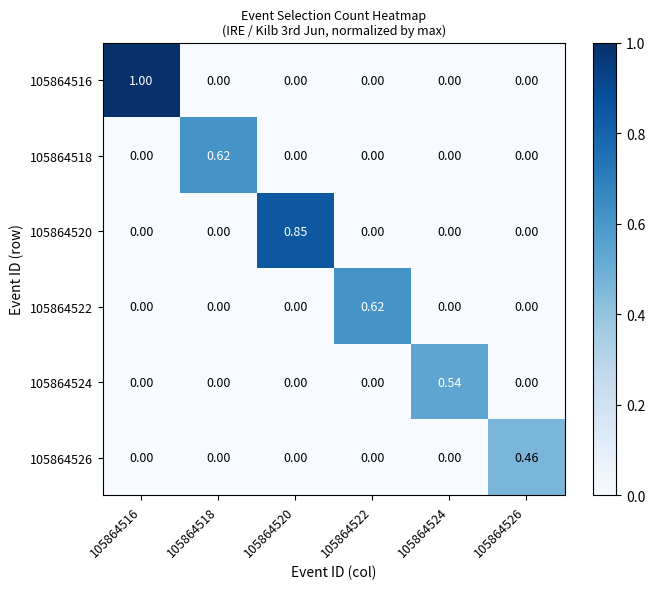

Reading left to right, extract all data points from this chart.

105864516: 105864516=1.0	105864518=0.0	105864520=0.0	105864522=0.0	105864524=0.0	105864526=0.0
105864518: 105864516=0.0	105864518=0.6	105864520=0.0	105864522=0.0	105864524=0.0	105864526=0.0
105864520: 105864516=0.0	105864518=0.0	105864520=0.8	105864522=0.0	105864524=0.0	105864526=0.0
105864522: 105864516=0.0	105864518=0.0	105864520=0.0	105864522=0.6	105864524=0.0	105864526=0.0
105864524: 105864516=0.0	105864518=0.0	105864520=0.0	105864522=0.0	105864524=0.5	105864526=0.0
105864526: 105864516=0.0	105864518=0.0	105864520=0.0	105864522=0.0	105864524=0.0	105864526=0.5